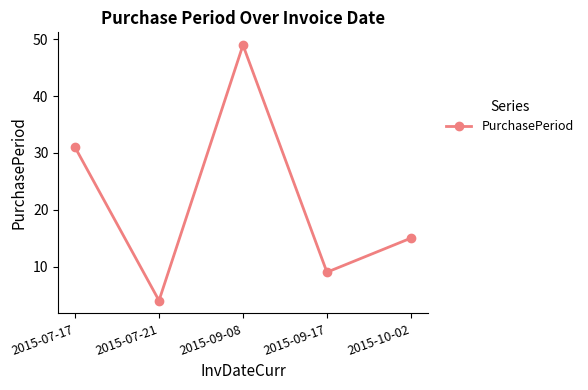

Count the number of categories in the chart.

5